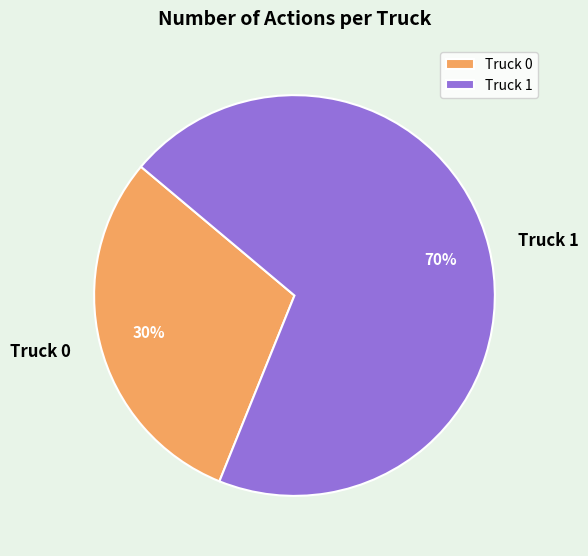

To the nearest percent, what is the average slice percentage?

50%